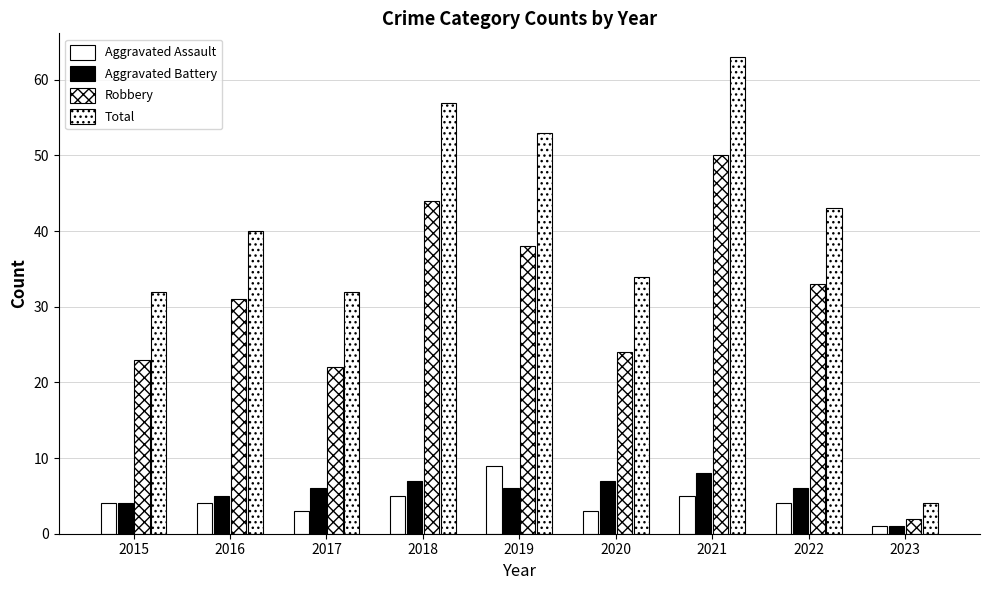

How many data points does each series have?

9